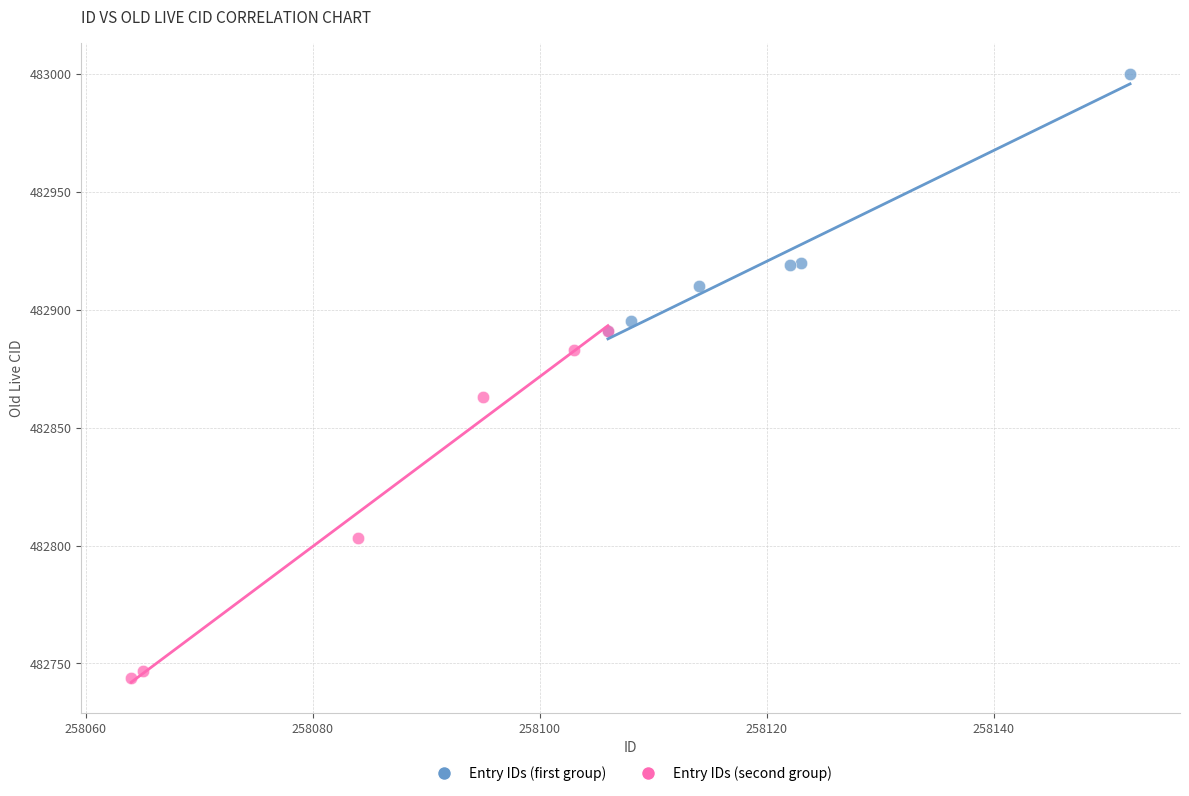

Which series contains the highest Y value?

Entry IDs (first group)